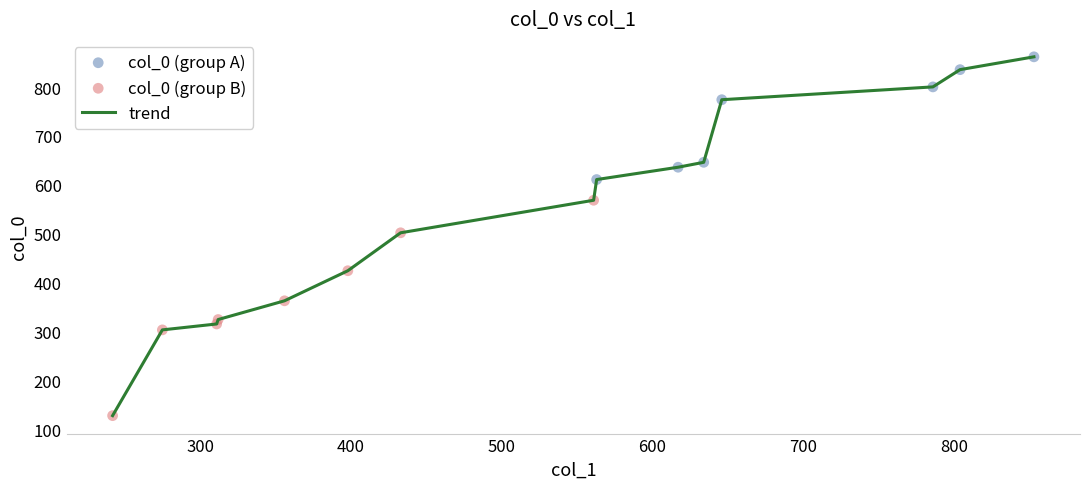

What is the smallest value displayed?

128.0